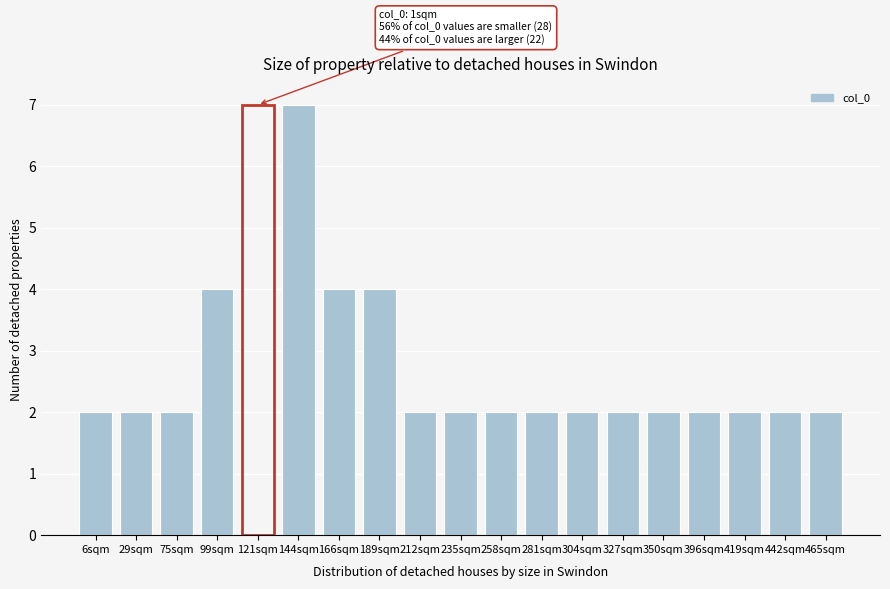

Reading left to right, what are all the values shown in this chart?

2	2	2	4	7	7	4	4	2	2	2	2	2	2	2	2	2	2	2